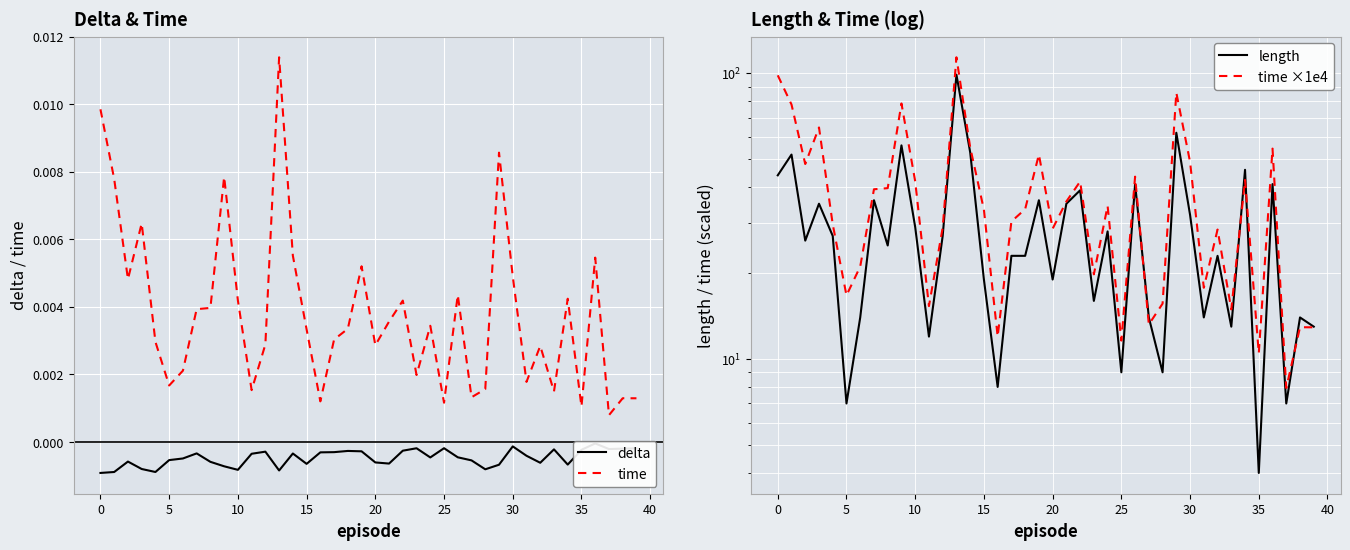

How many interior local peaks does the time ×1e4 series have?

12